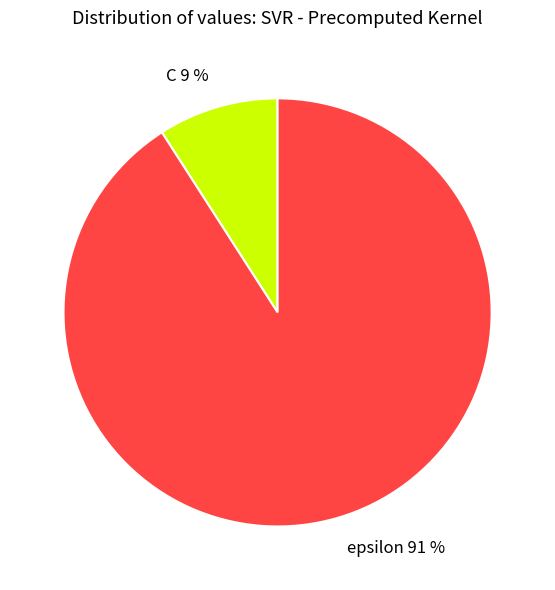

To the nearest percent, what portion does epsilon represent?

91%